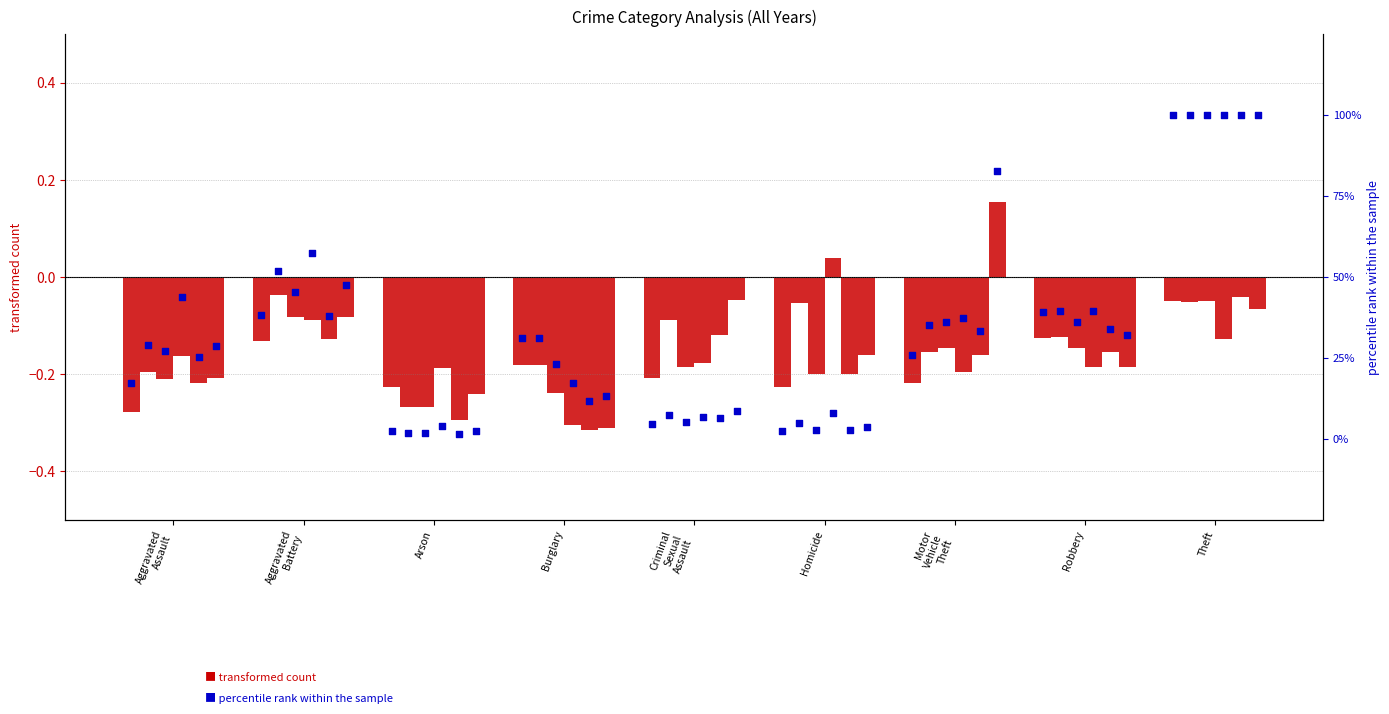

At how many categories does at least one series exceed 42?

4